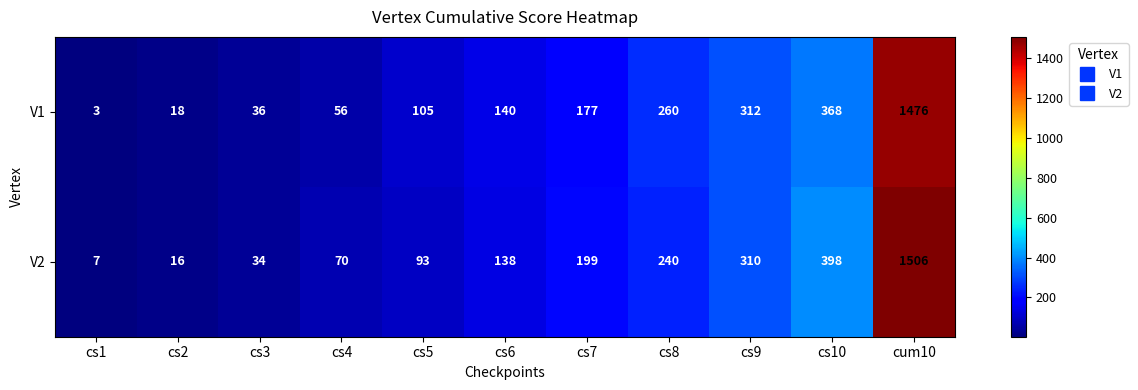

Reading left to right, list all the values displayed in this chart.

V1: 3	18	36	56	105	140	177	260	312	368	1476
V2: 7	16	34	70	93	138	199	240	310	398	1506